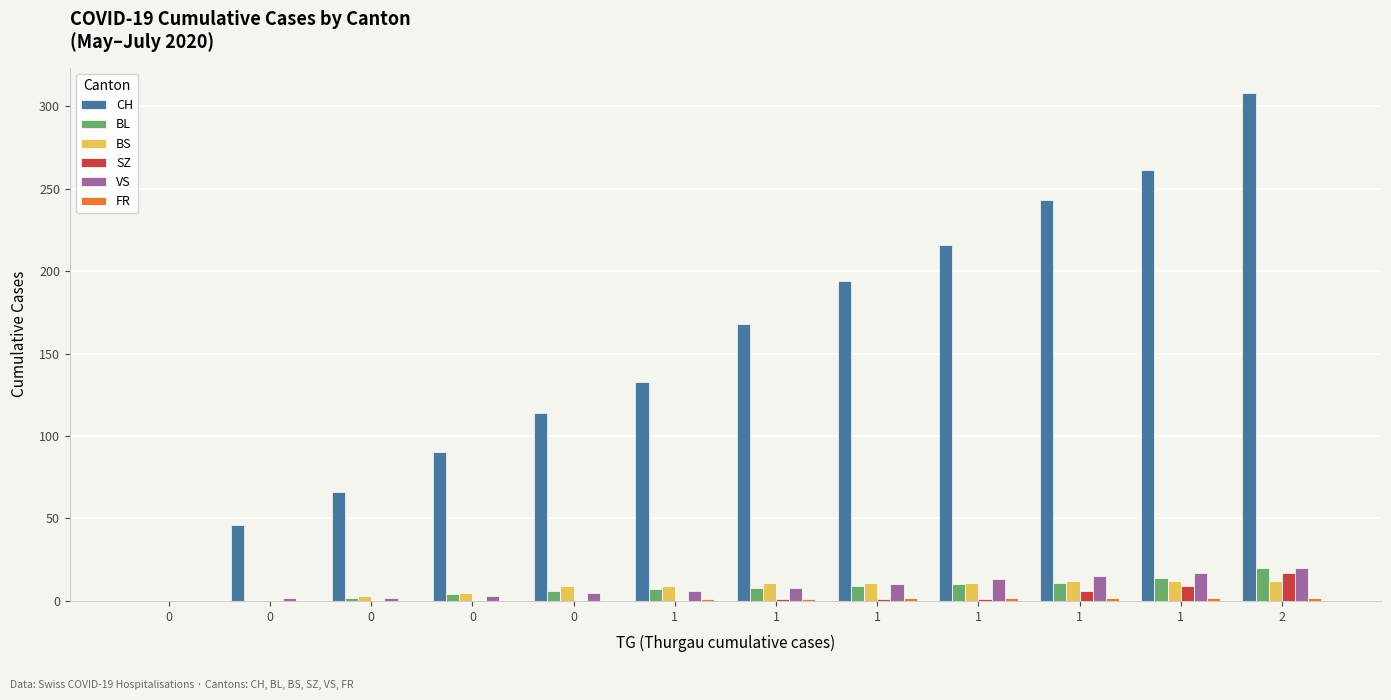

Reading left to right, list all the values displayed in this chart.

CH: 0	46	66	90	114	133	168	194	216	243	261	308
BL: 0	0	2	4	6	7	8	9	10	11	14	20
BS: 0	0	3	5	9	9	11	11	11	12	12	12
SZ: 0	0	0	0	0	0	1	1	1	6	9	17
VS: 0	2	2	3	5	6	8	10	13	15	17	20
FR: 0	0	0	0	0	1	1	2	2	2	2	2